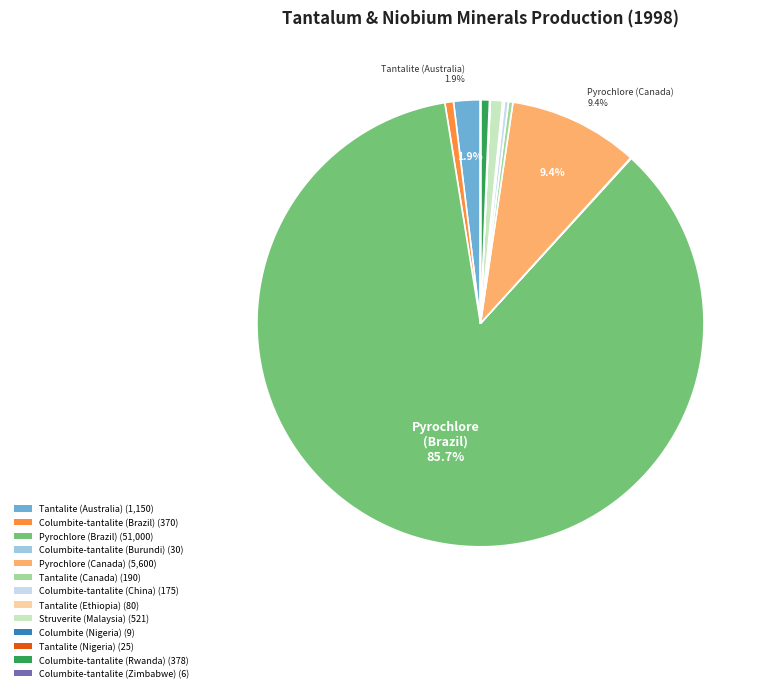

Which has a higher value, Tantalite (Australia) or Columbite-tantalite (China)?

Tantalite (Australia)